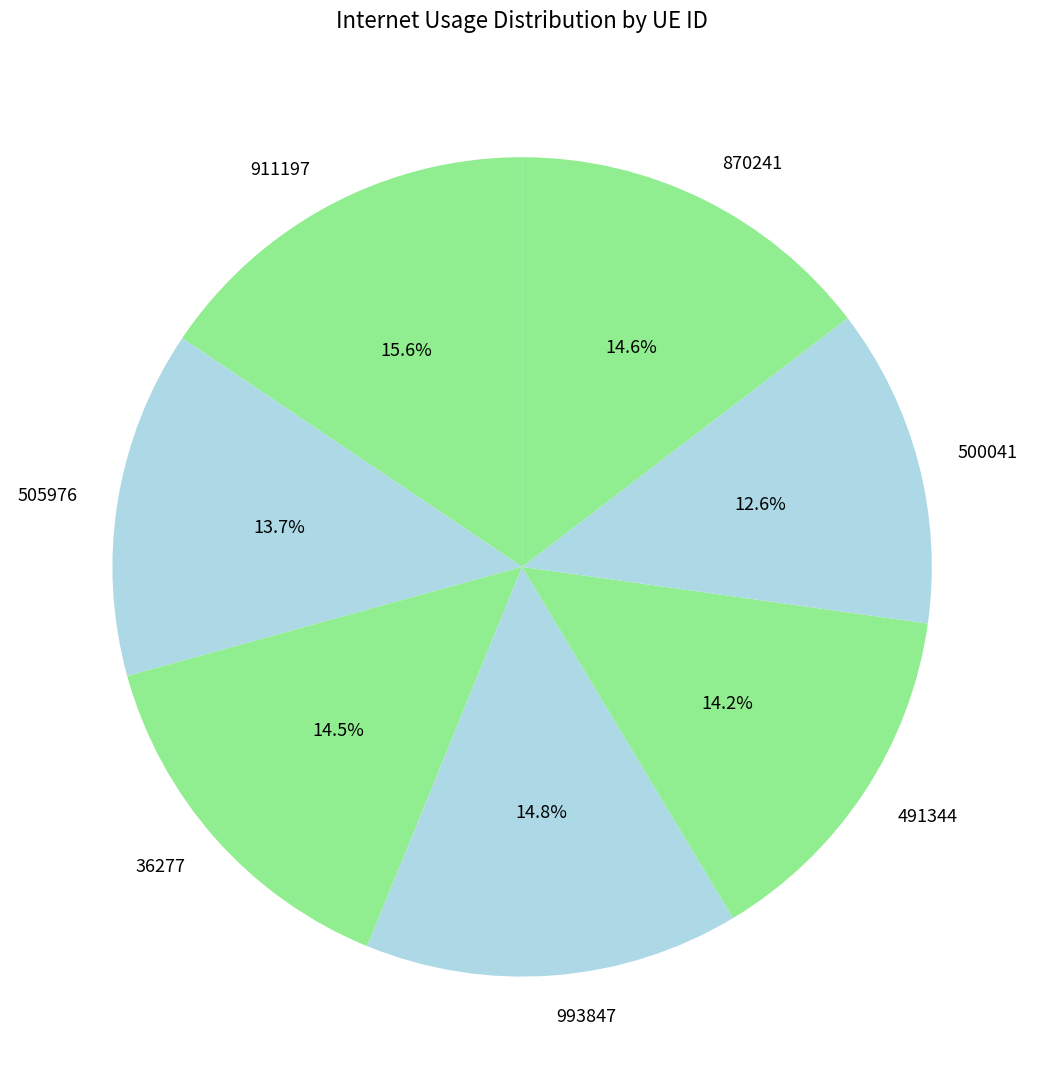

To the nearest percent, what is the average slice percentage?

14%